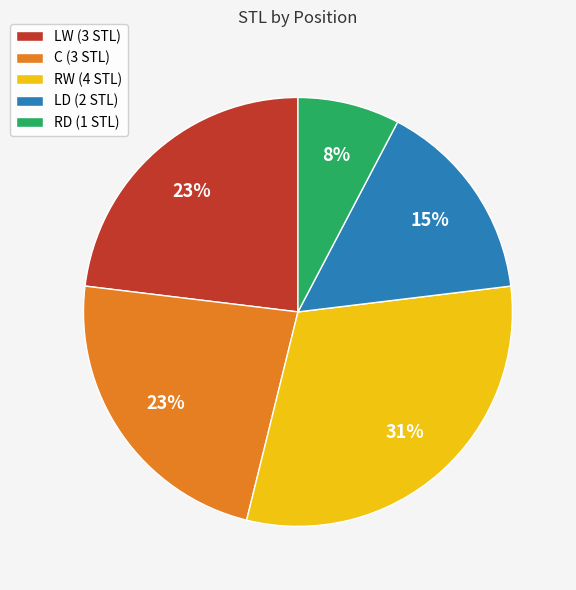

To the nearest percent, what portion does C (3 STL) represent?

23%